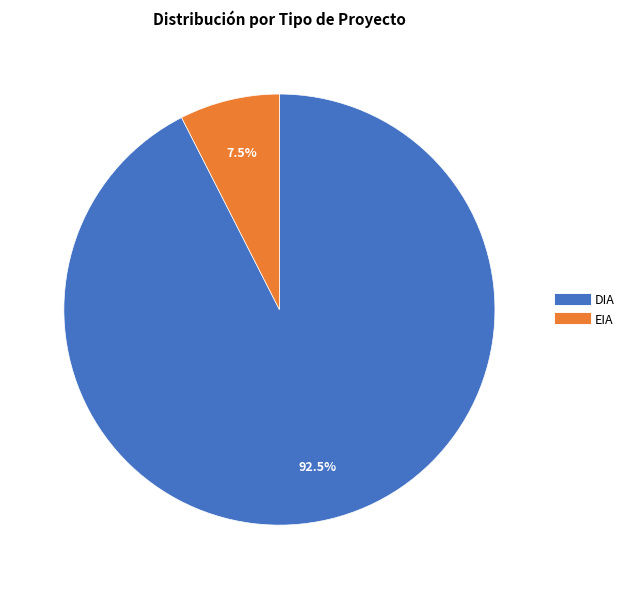

Rank the categories by value from lowest to highest.

EIA, DIA